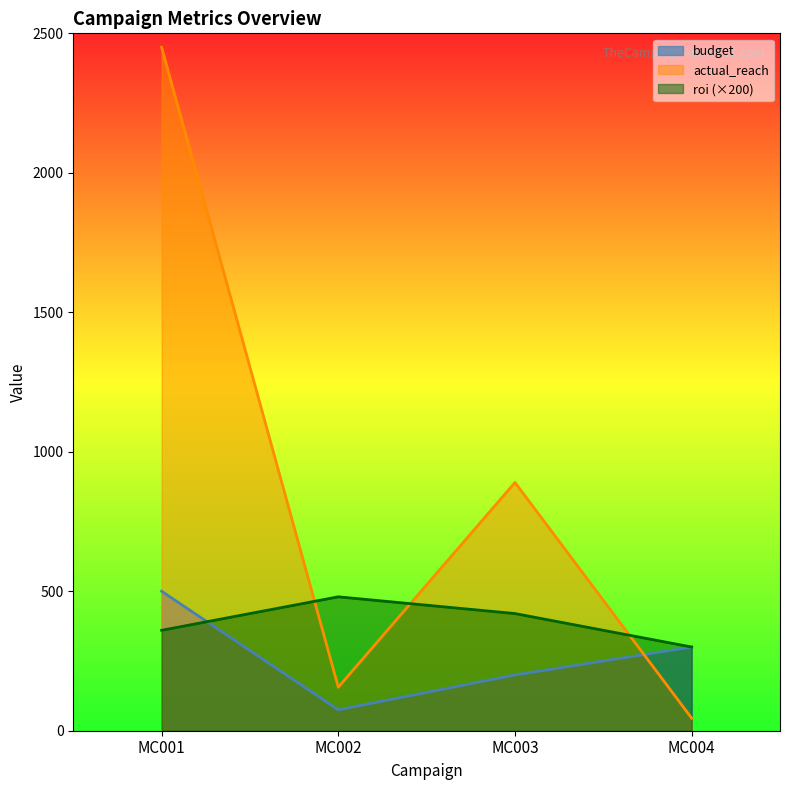

How many lines are shown in the chart?

3